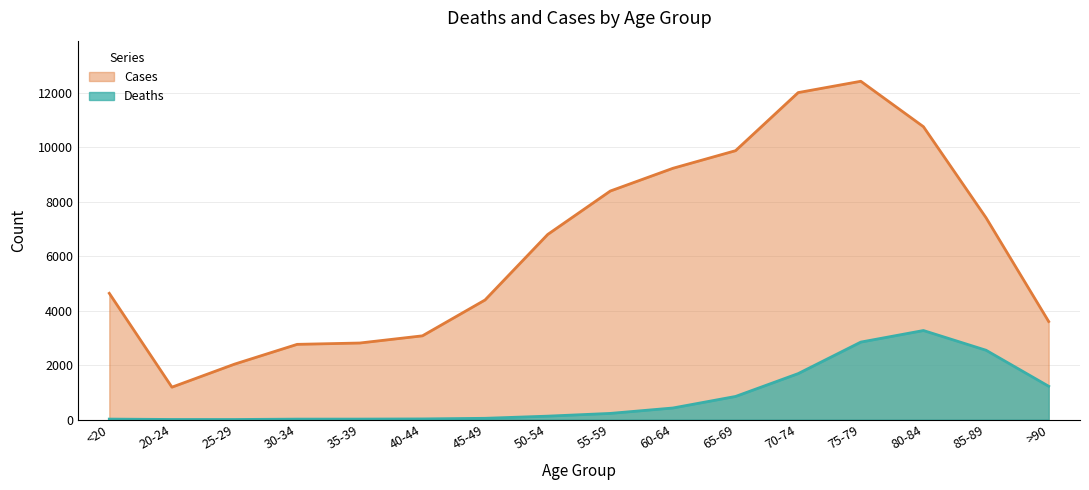

What is the sum of all Cases values?

101482